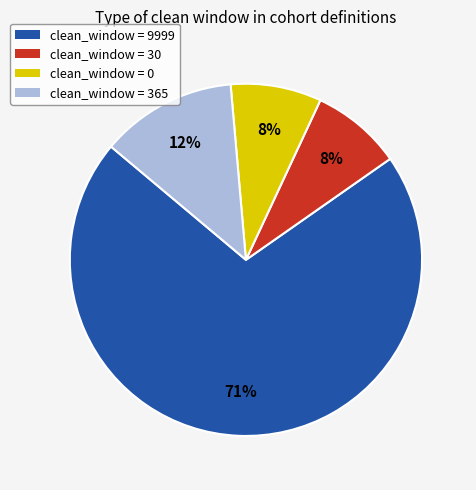

Is there any slice that represents more than half of the pie?

Yes